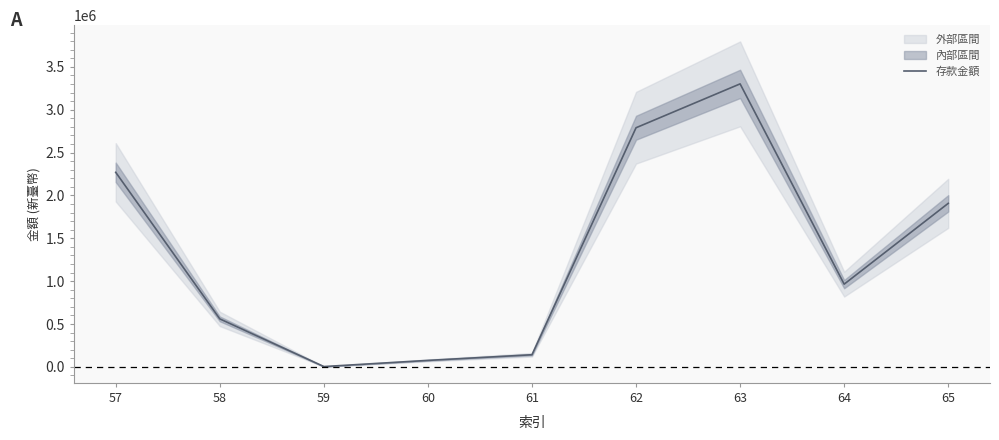

Which has a higher value, 64 or 58?

64